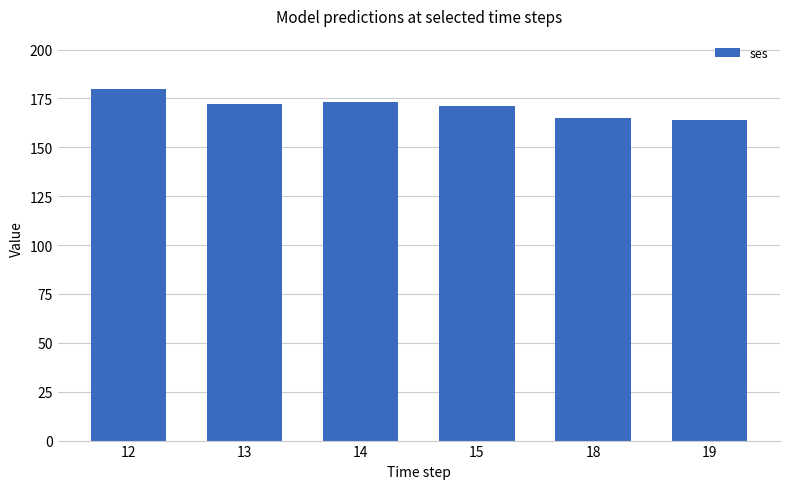

How many categories are shown in the chart?

6